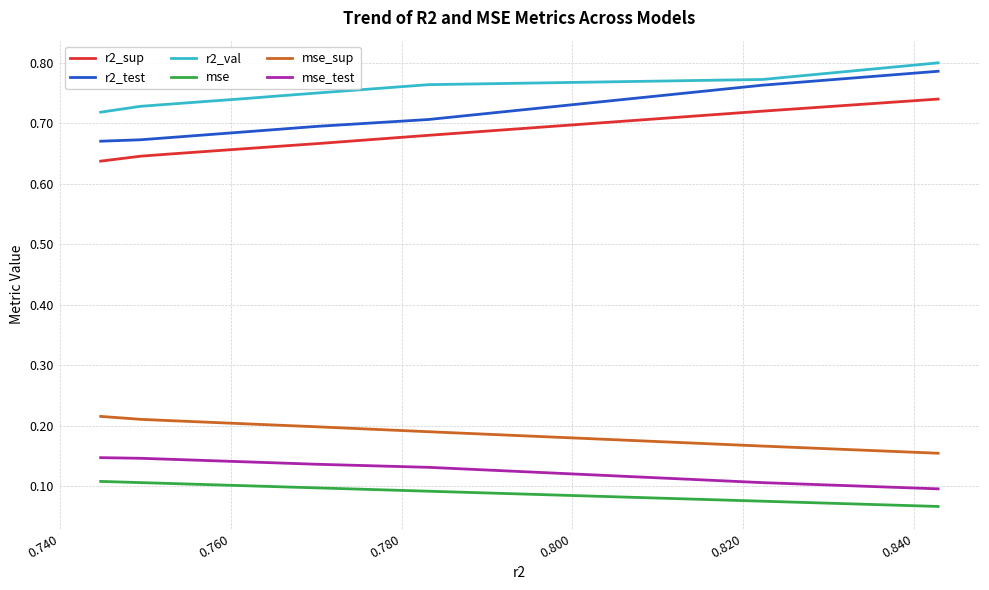

Which series has the largest total across all categories?

r2_val